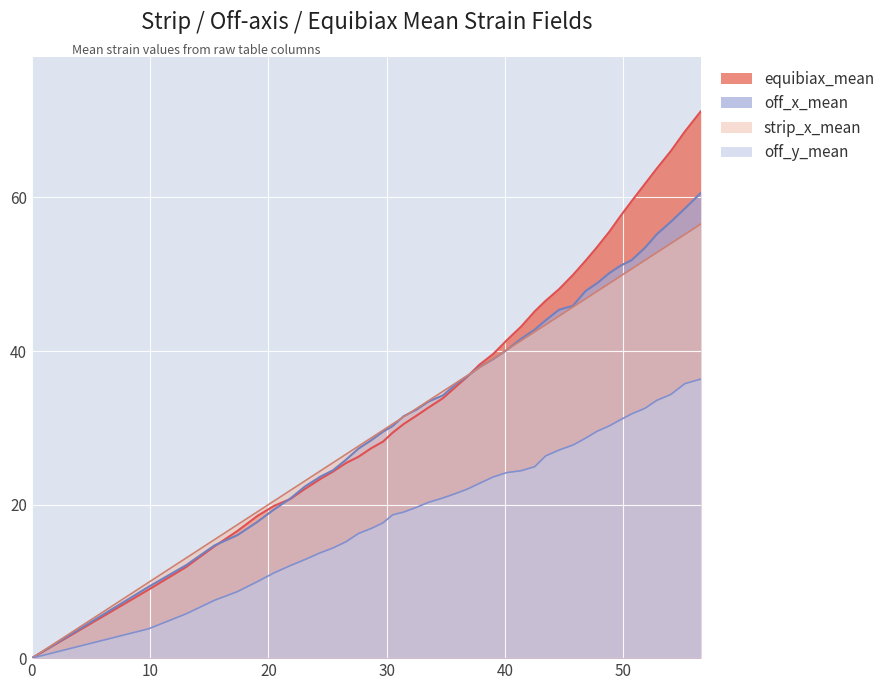

Between 23.073011895179945 and 25.454813649626164, which series saw the biggest shift?

strip_x_mean